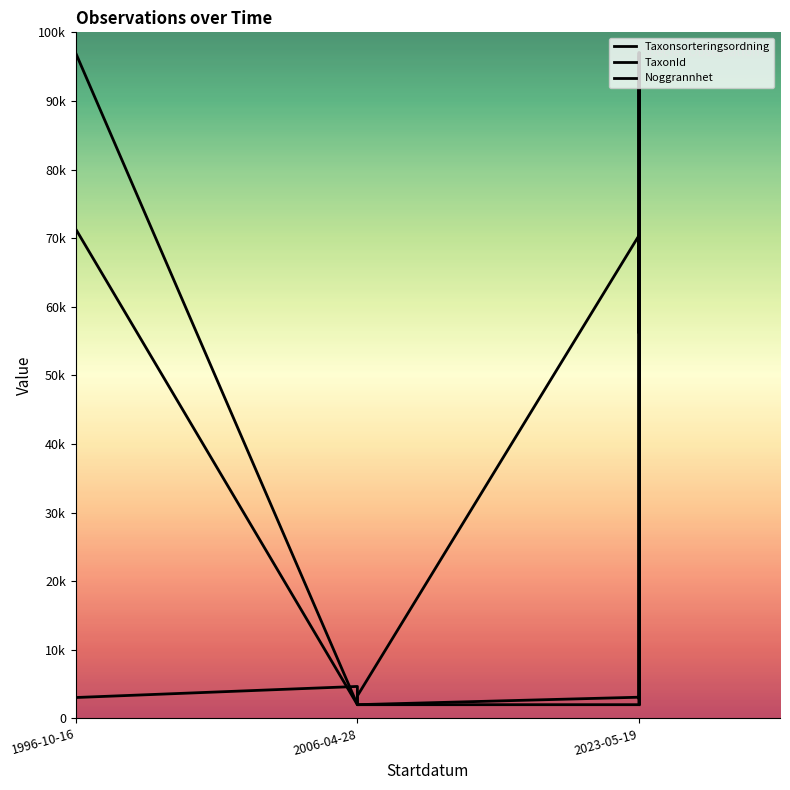

True or false: Taxonsorteringsordning and Noggrannhet intersect in this chart.

False